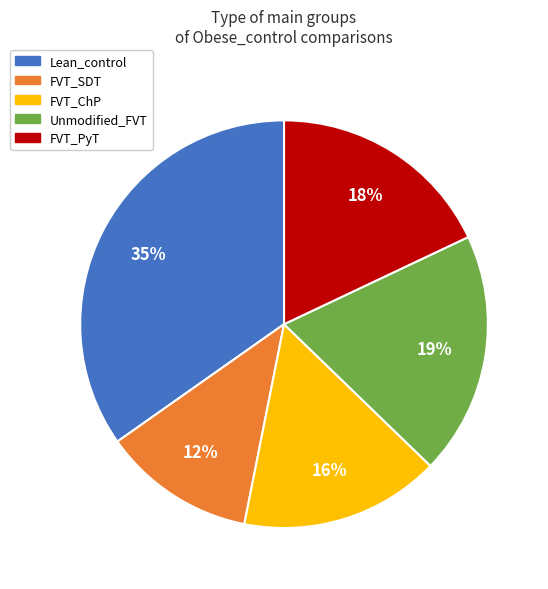

To the nearest percent, what is the difference between the Unmodified_FVT and FVT_SDT slice percentages?

7%